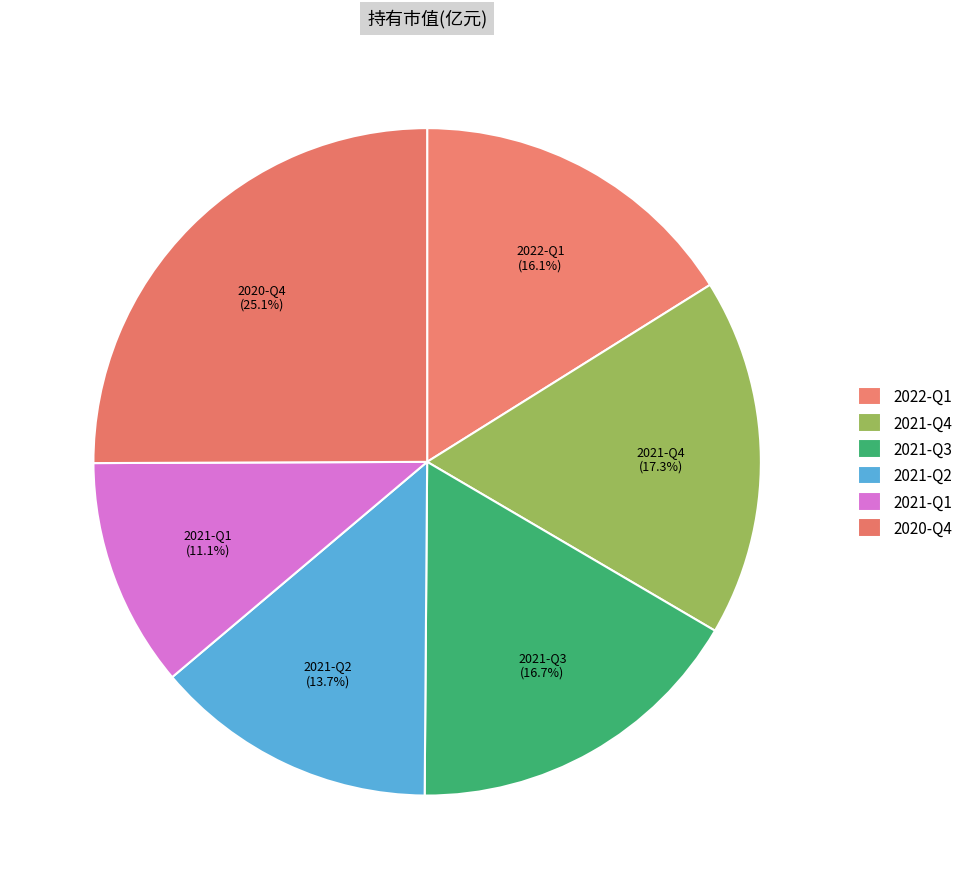

Rank the categories by value from lowest to highest.

2021-Q1, 2021-Q2, 2022-Q1, 2021-Q3, 2021-Q4, 2020-Q4